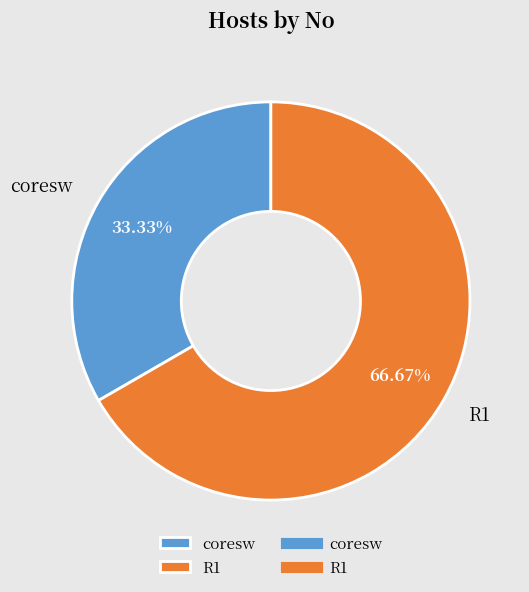

To the nearest percent, what percentage of the pie is R1?

67%